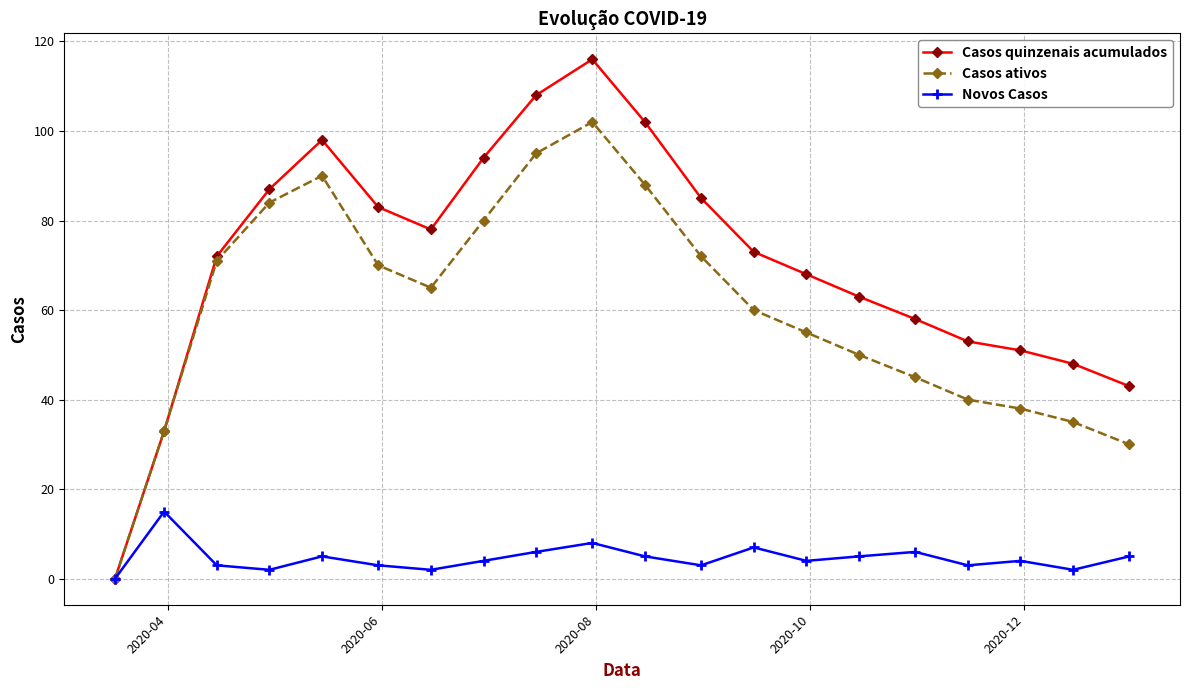

Which series has the largest total across all categories?

Casos quinzenais acumulados